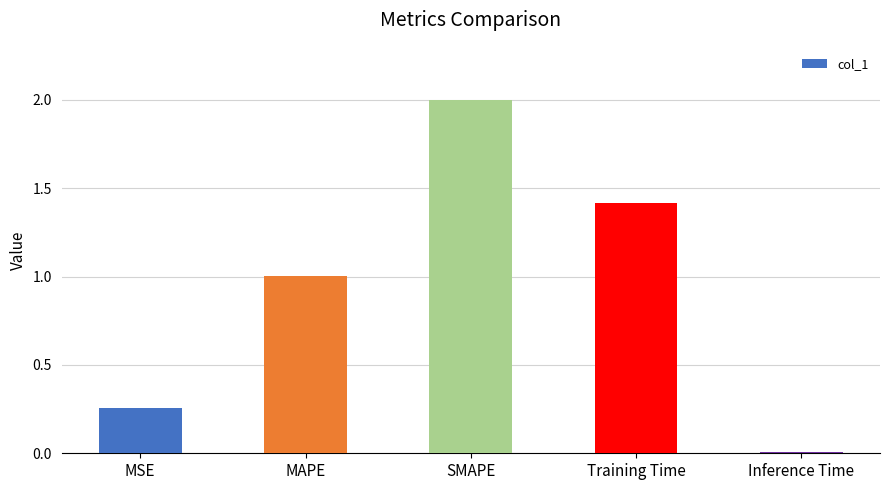

Which has a higher value, MAPE or SMAPE?

SMAPE